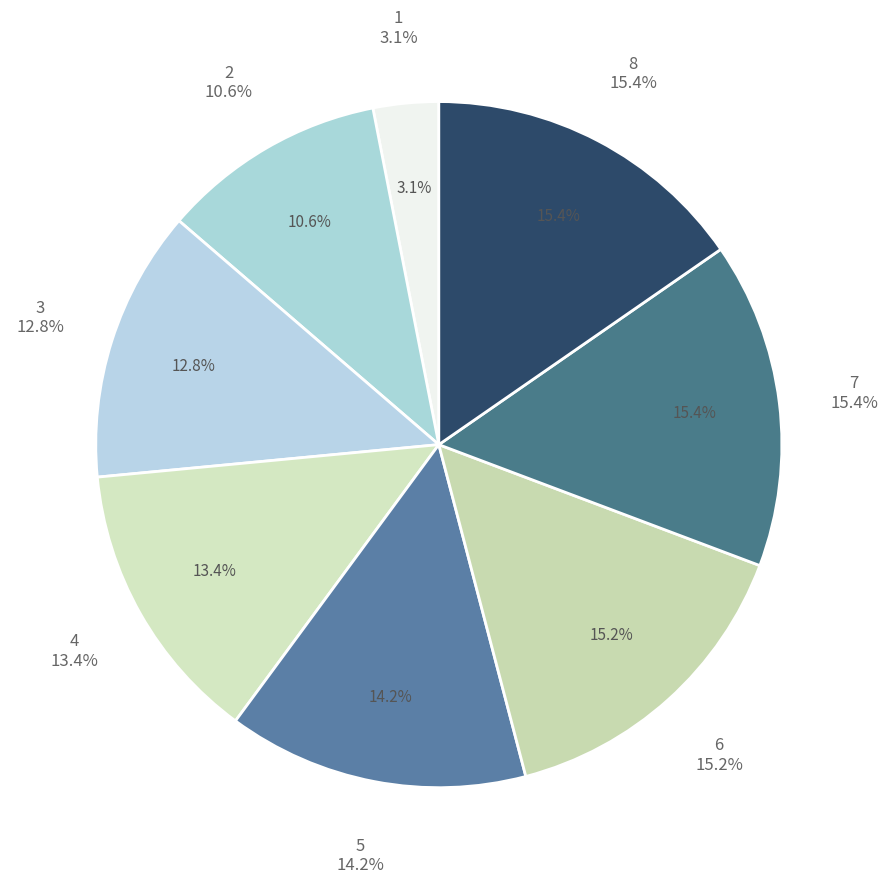

What percentage is the 7 slice, to the nearest percent?

15%